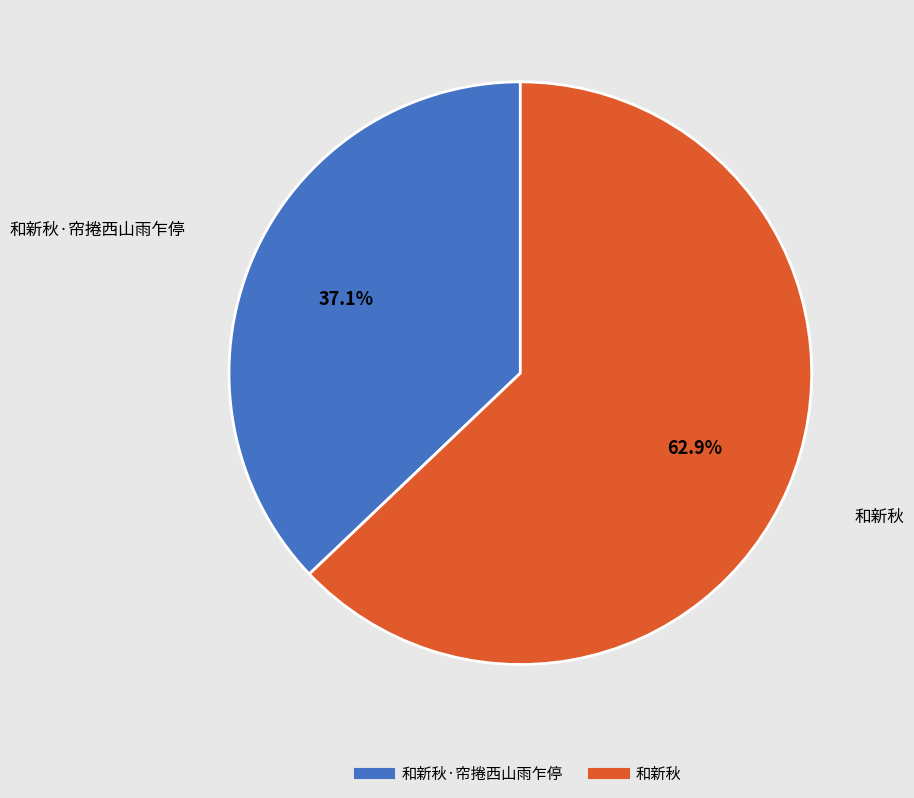

Is there a majority slice in this chart?

Yes